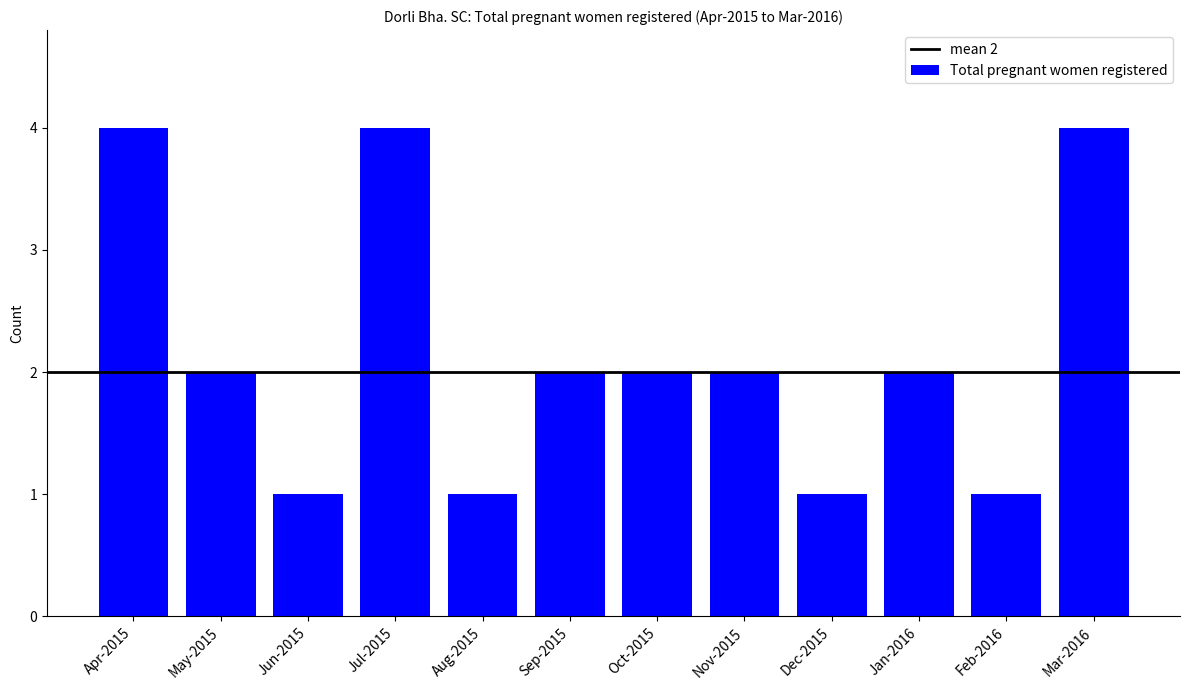

At which label does the data first exceed 2?

Apr-2015